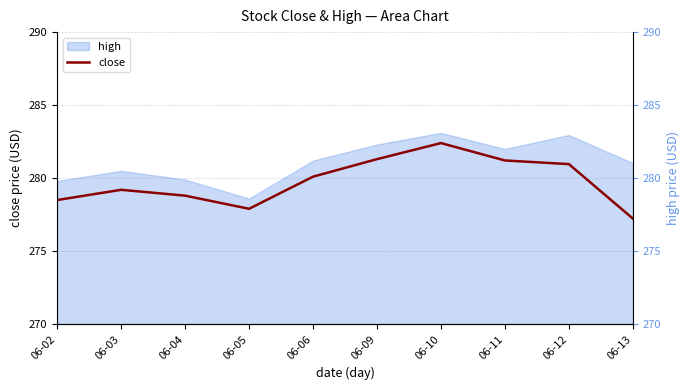

How many lines are shown in the chart?

1